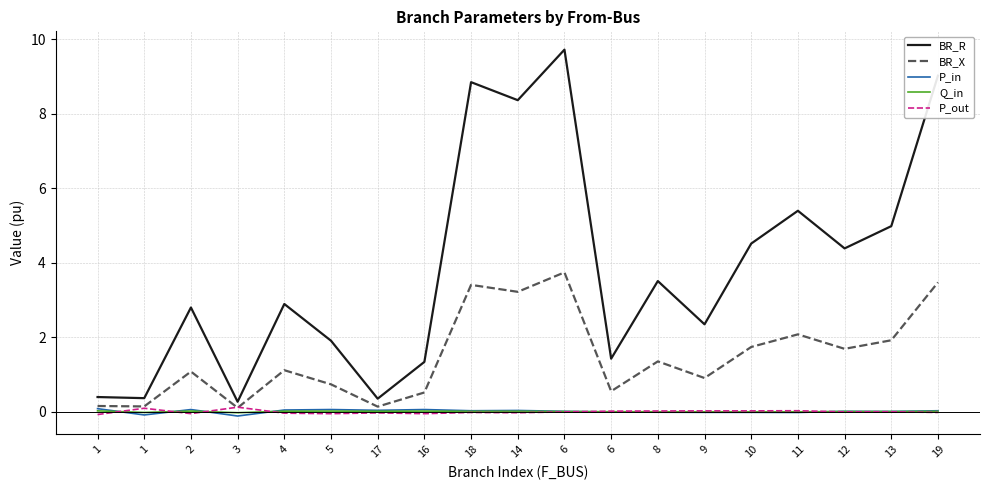

How many times do P_out and P_in cross each other?

6